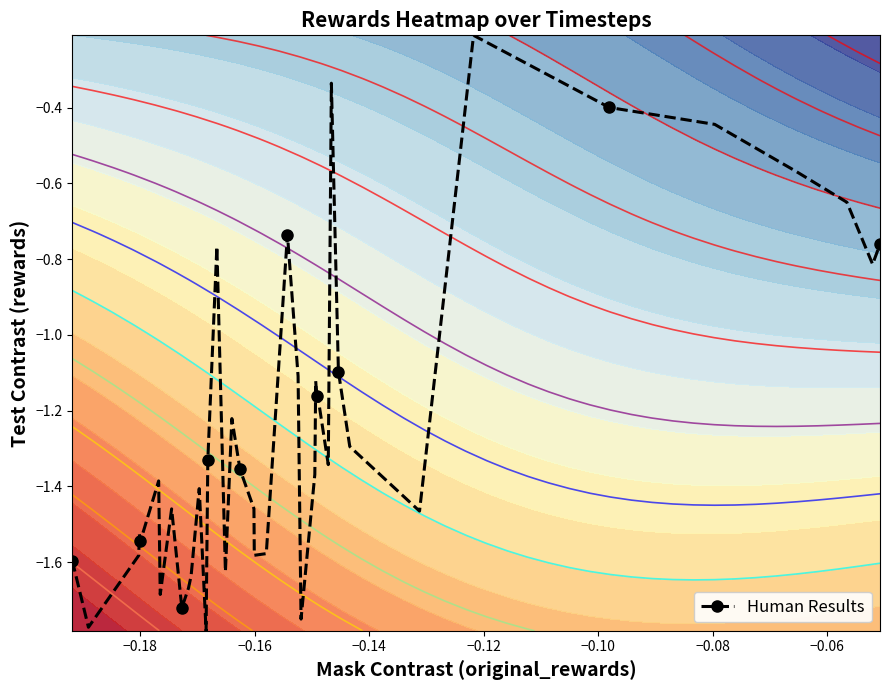

Count the number of data series in this chart.

1